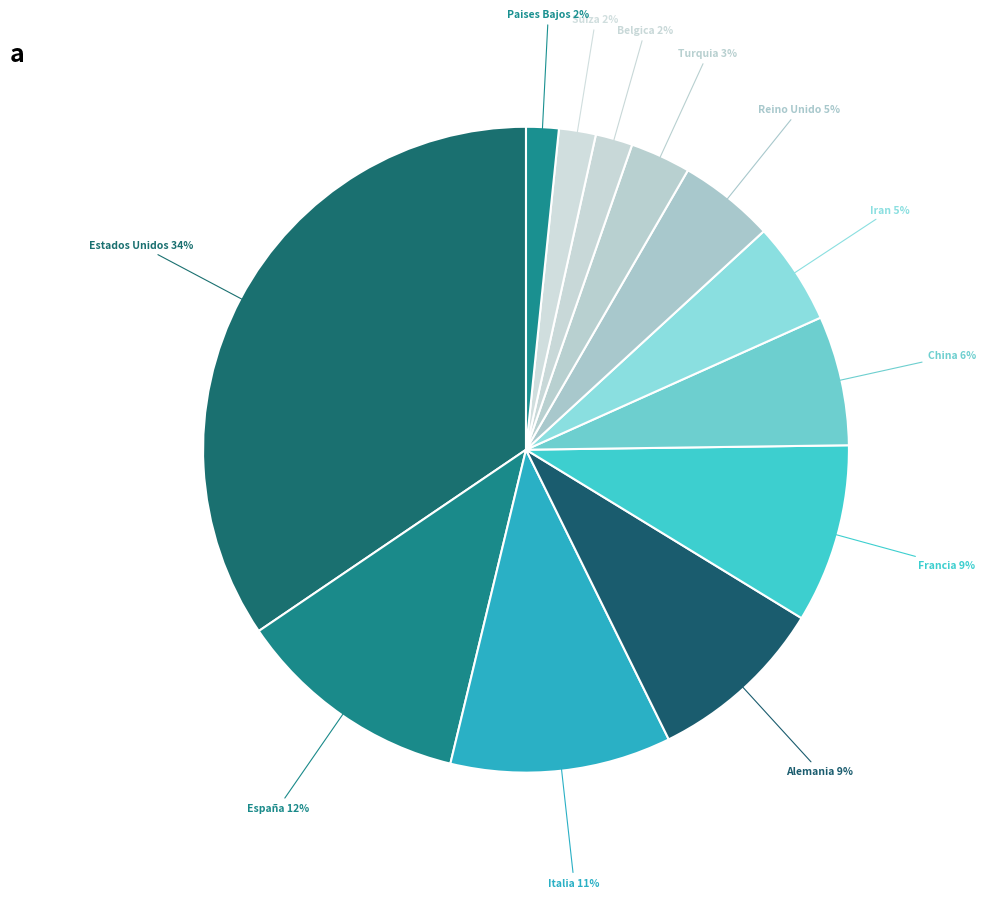

How many slices are in this pie chart?

12